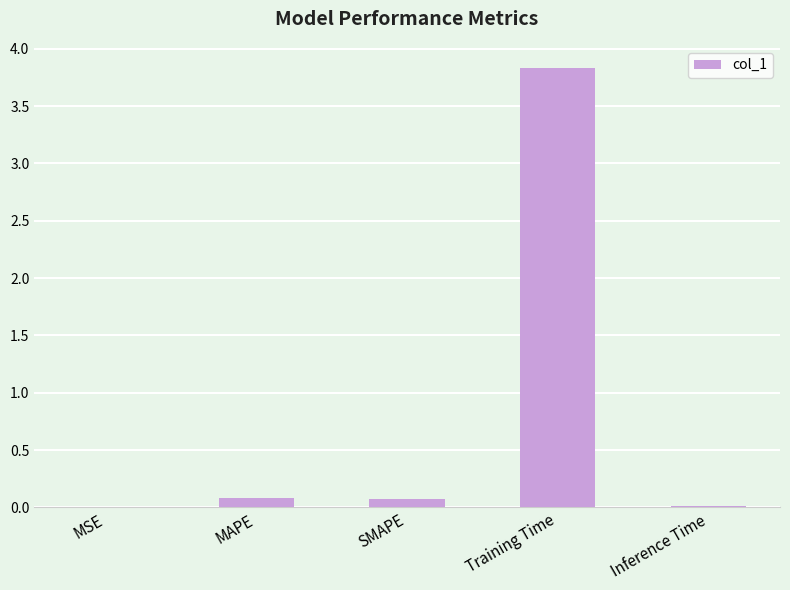

What is the change in value from Training Time to Inference Time?

-3.8